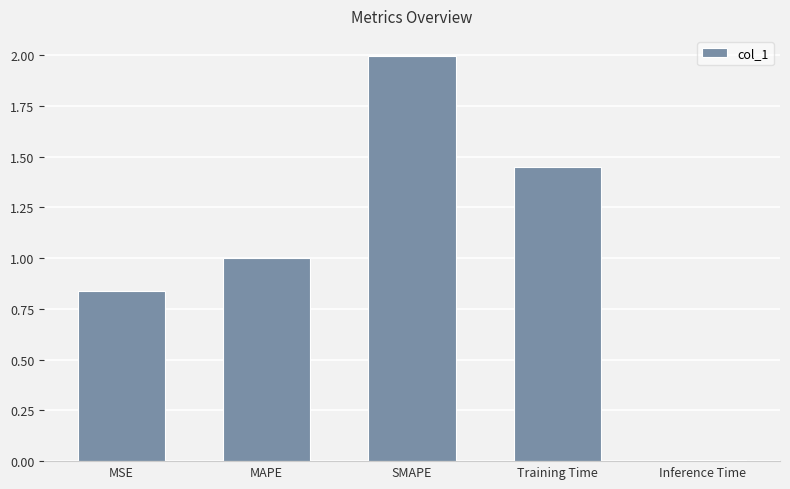

Count the number of categories in the chart.

5